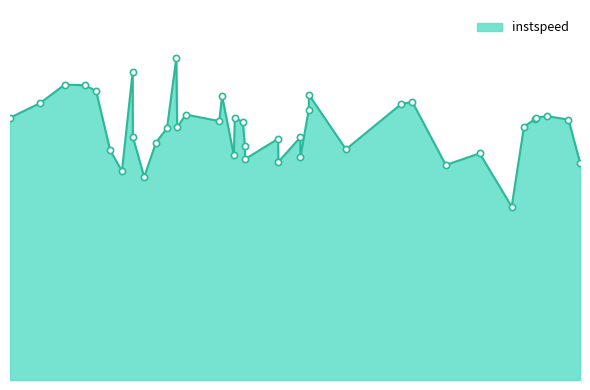

Is this an area chart (filled region under the line)?

Yes